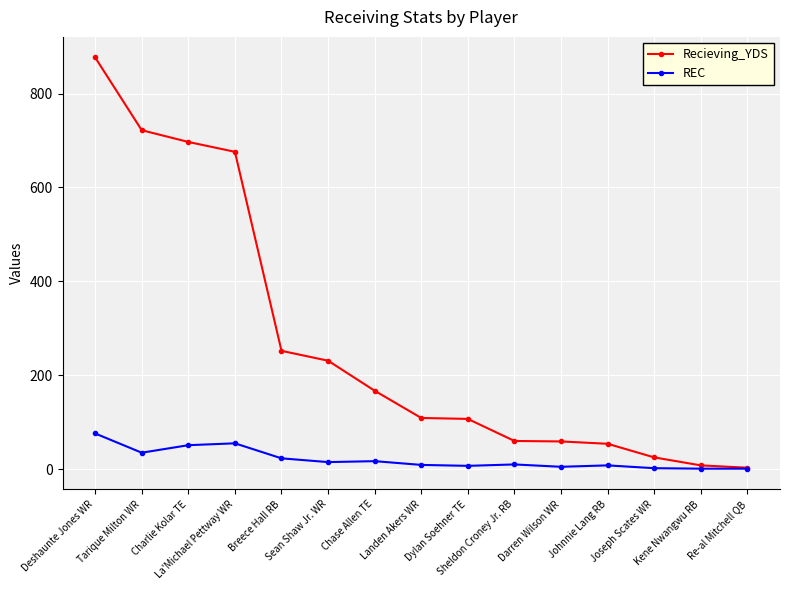

How many data points in REC are less than 10?

7